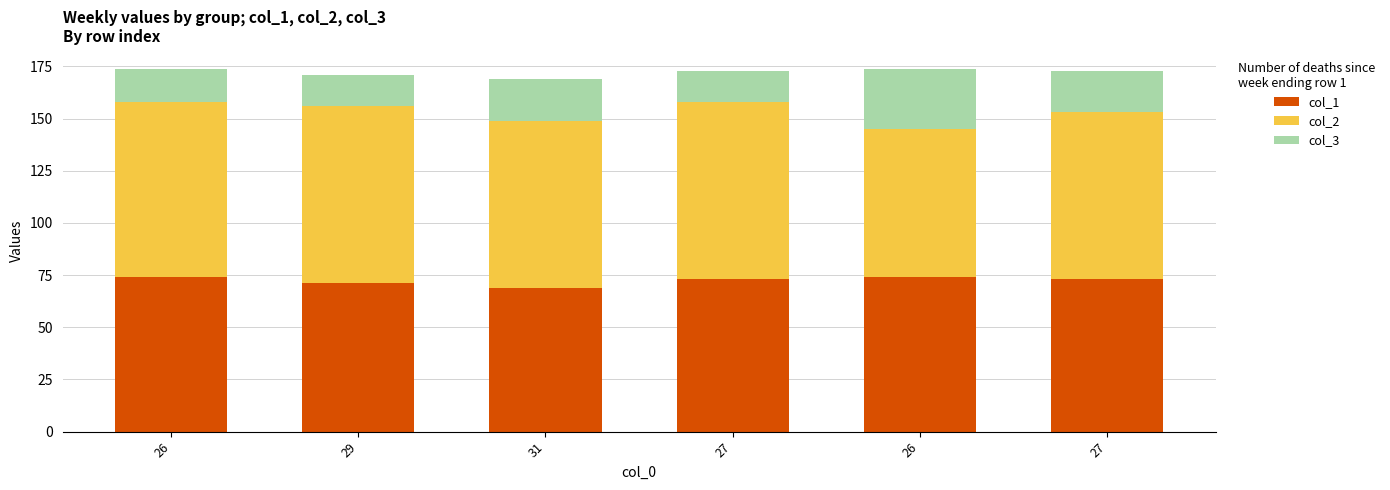

Are the bars horizontal?

No